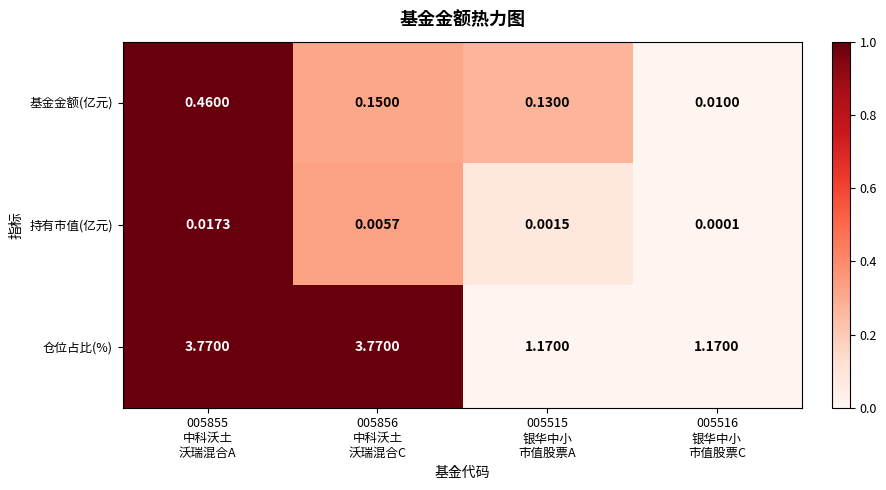

Which series has the widest spread of values?

仓位占比(%)